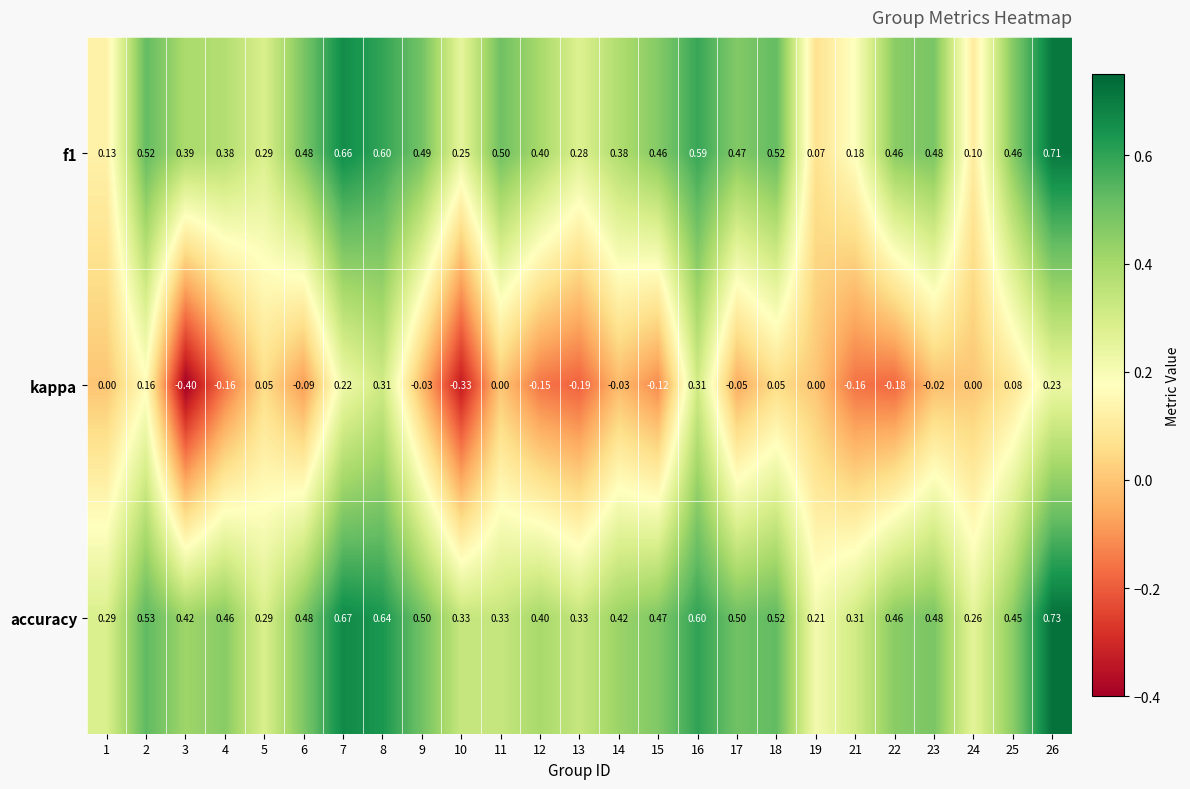

Between 13 and 14, which series saw the biggest shift?

kappa